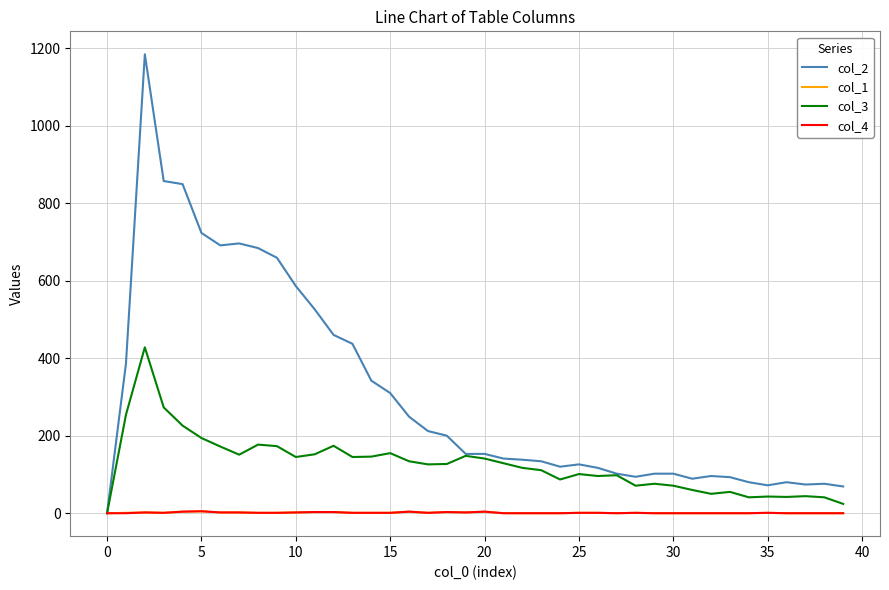

True or false: col_2 has more than 1 interior local peaks.

True